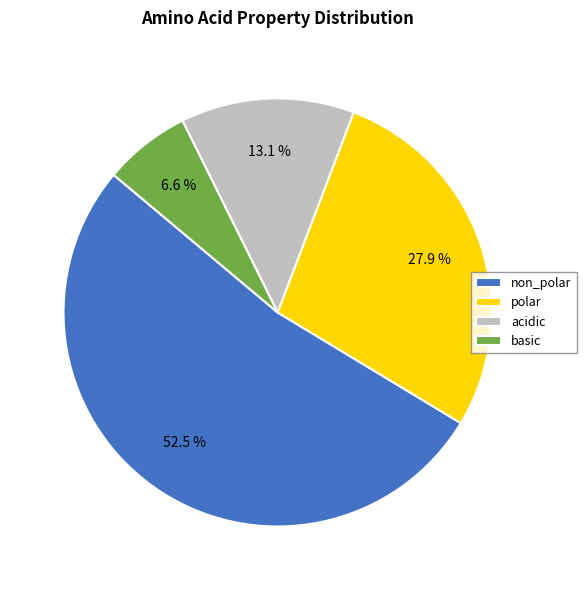

To the nearest percent, what is the difference between the polar and basic slice percentages?

21%